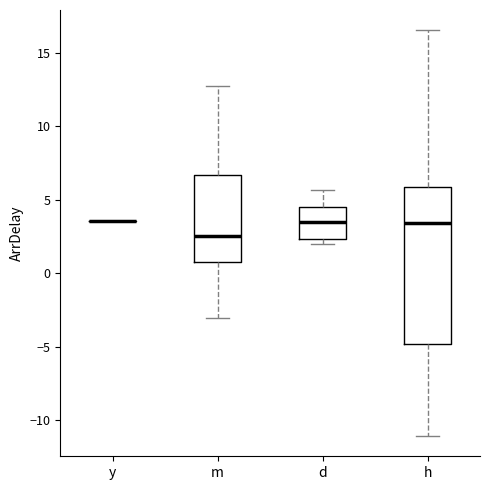

Which box is the tallest, from its lower edge to its upper edge?

h